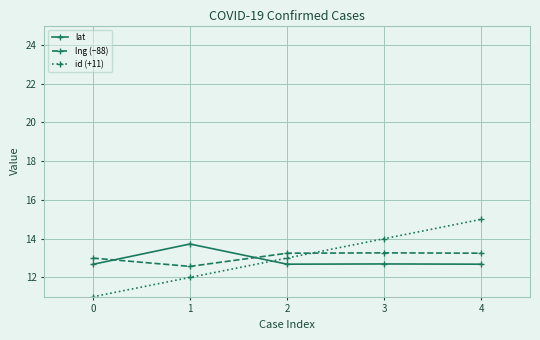

What is the difference between the highest and lowest values at 1?

1.7